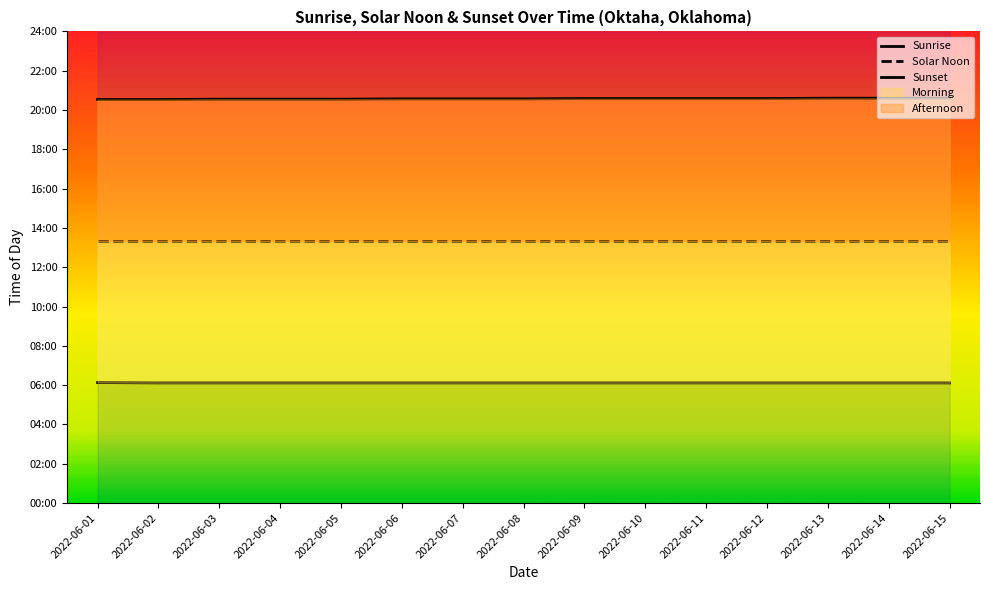

What is the difference between the highest and lowest values at 2022-06-12?

868